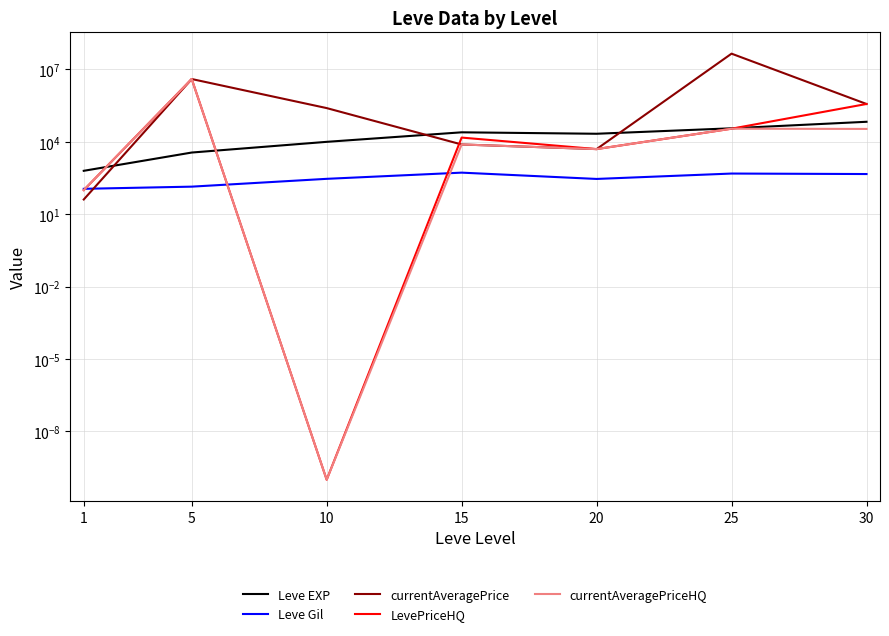

Is this an area chart (filled region under the line)?

No